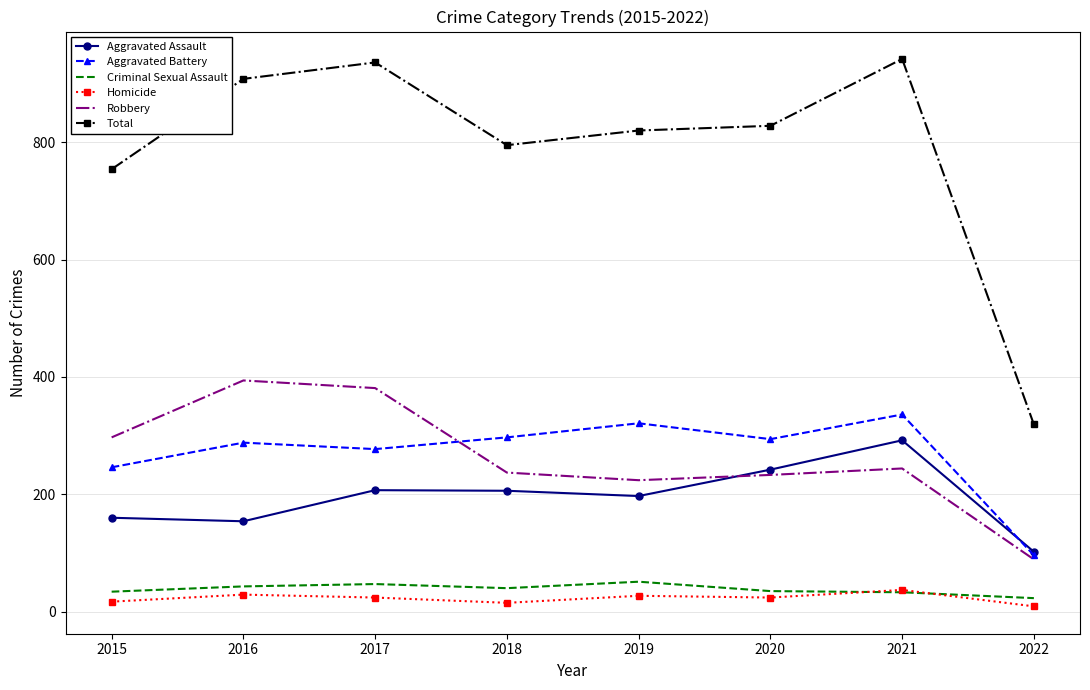

True or false: Criminal Sexual Assault and Total intersect in this chart.

False